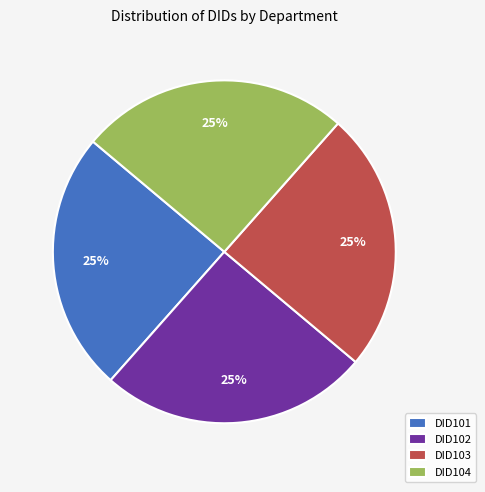

To the nearest percent, what is the combined percentage of DID104 and DID103?

50%